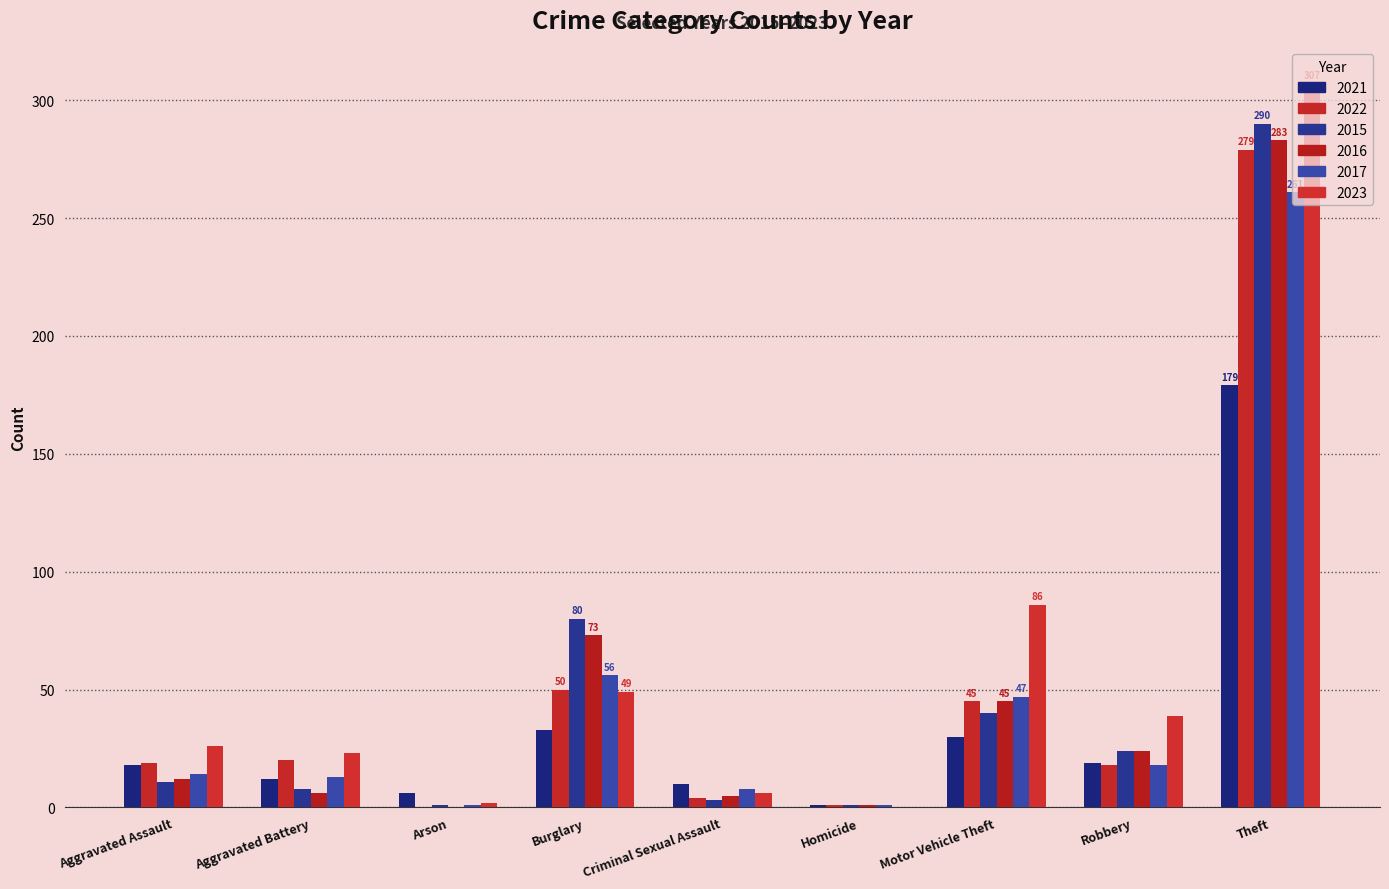

Does the chart contain stacked bars?

No